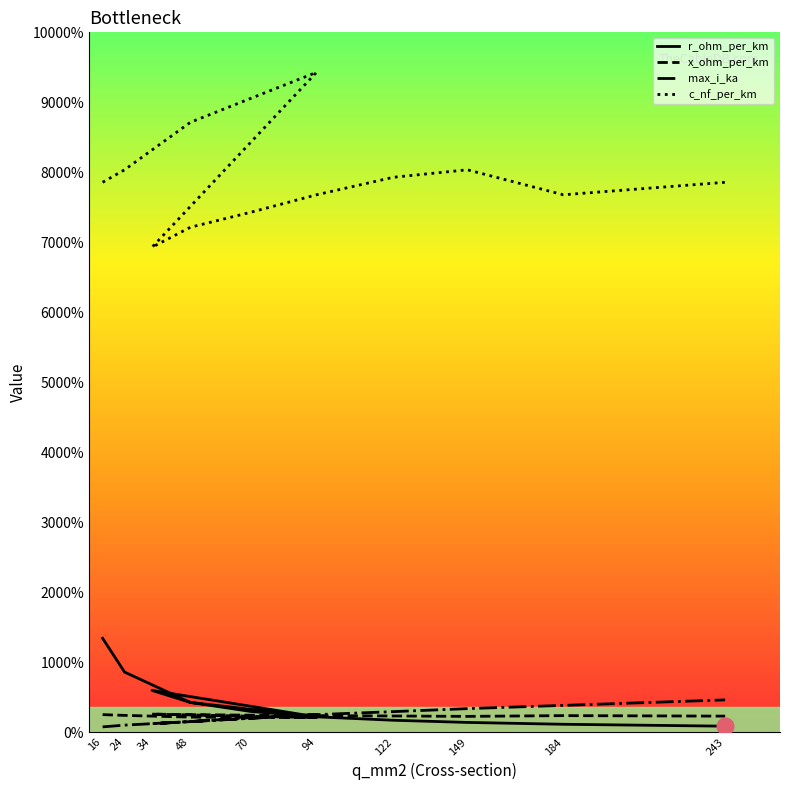

Count the number of categories in the chart.

12